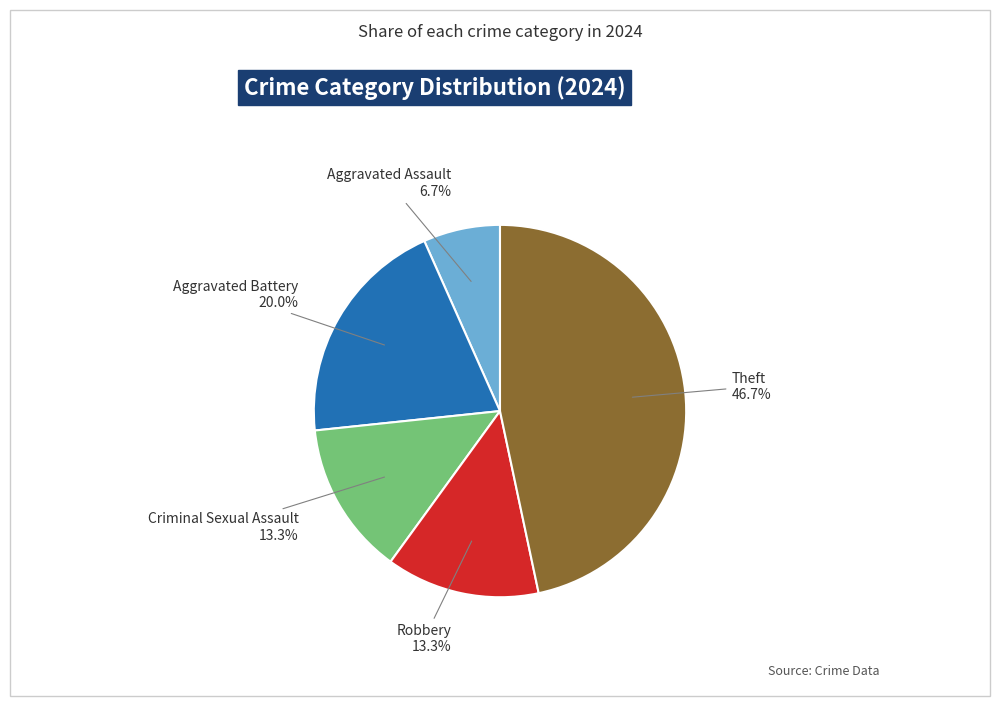

What is the largest slice in the pie chart?

Theft